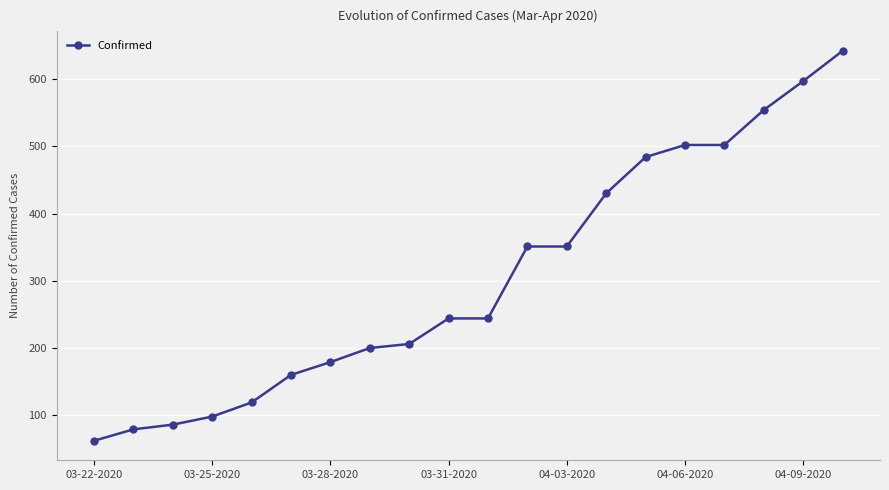

What is the greatest value displayed?

642